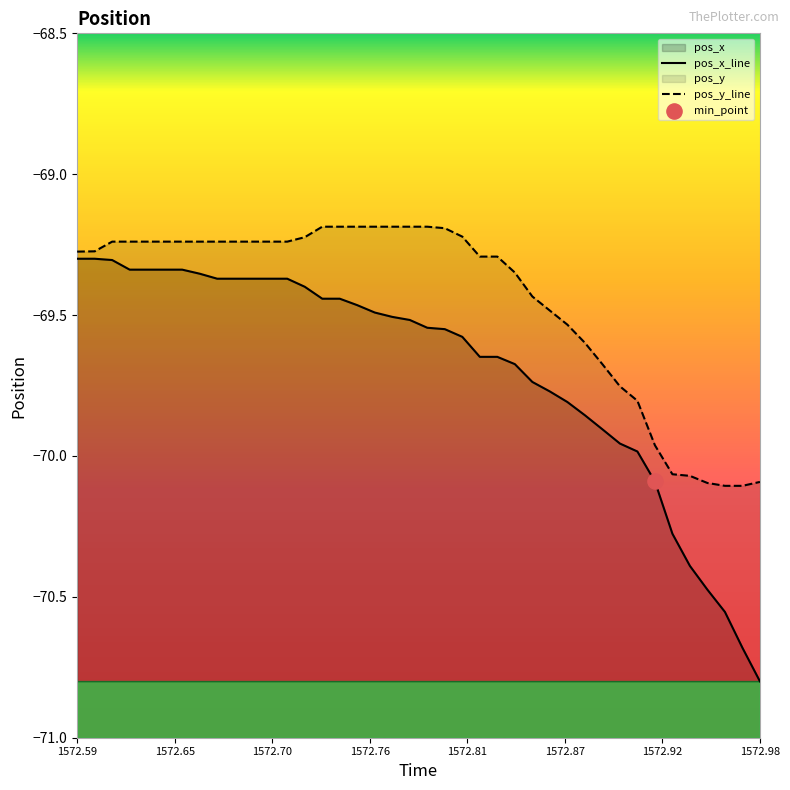

Which series reaches the minimum Y coordinate?

pos_x_line